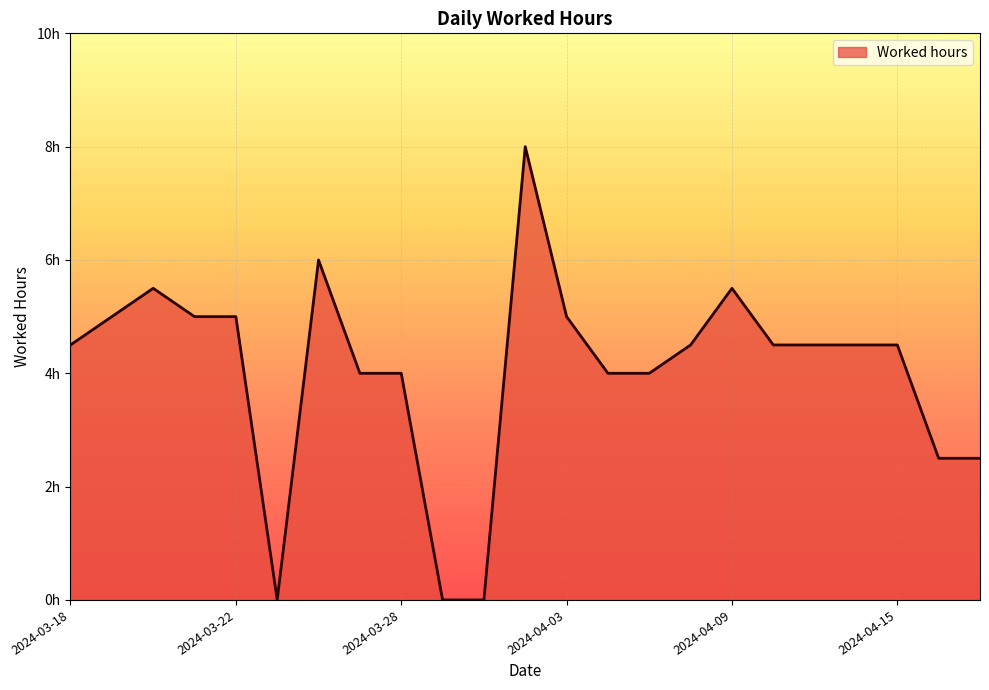

Is this an area chart (filled region under the line)?

Yes